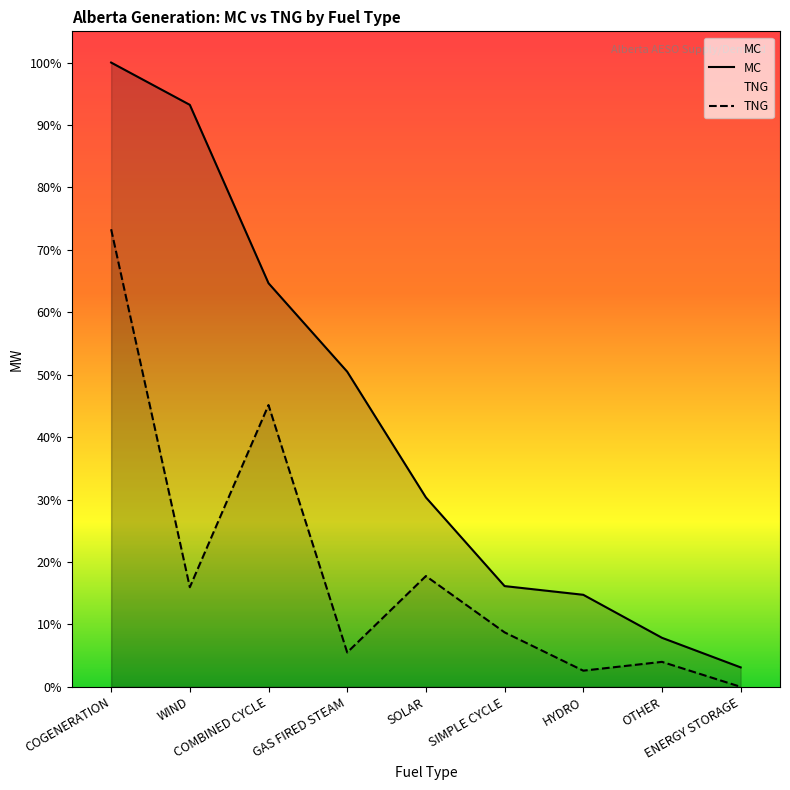

At which label does TNG first exceed 532?

COGENERATION